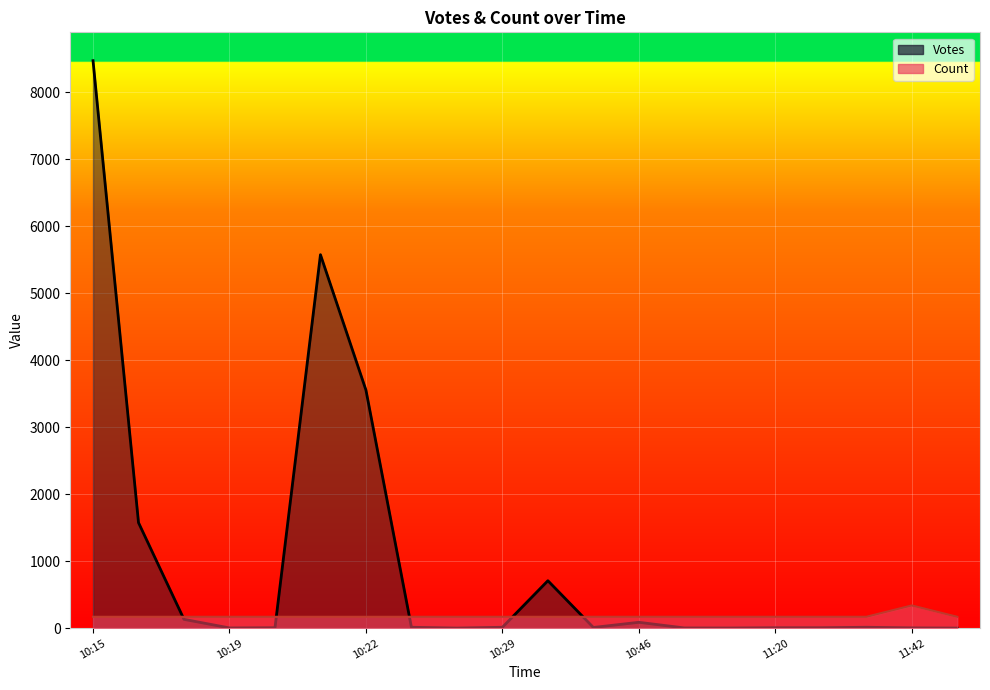

After their last crossing, which series has the higher values: Votes or Count?

Count